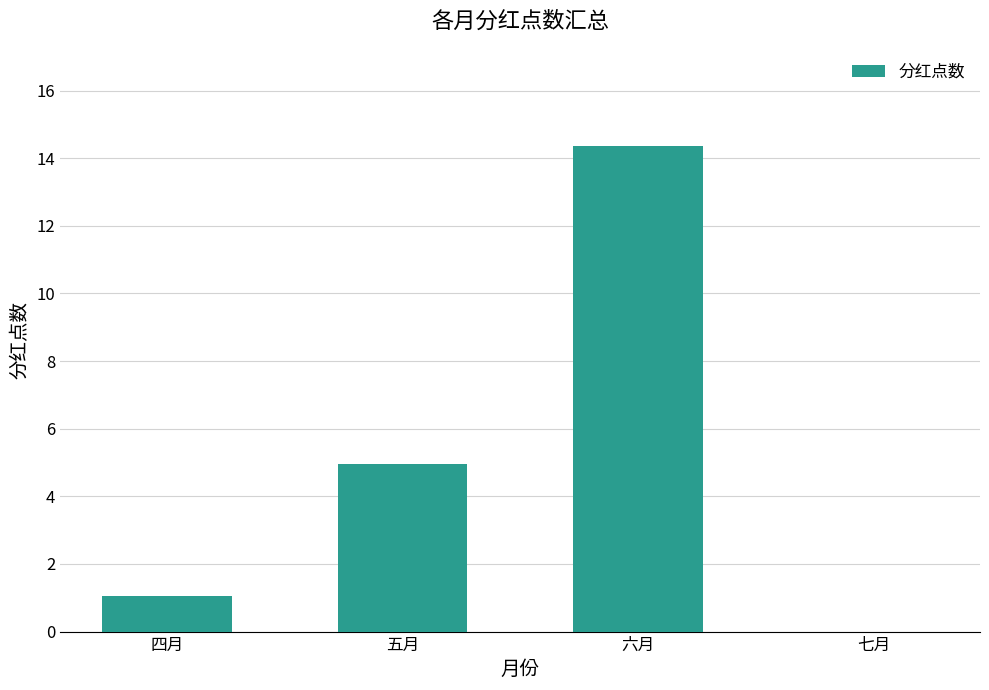

What is the sum of the values at 六月 and 四月?

15.4